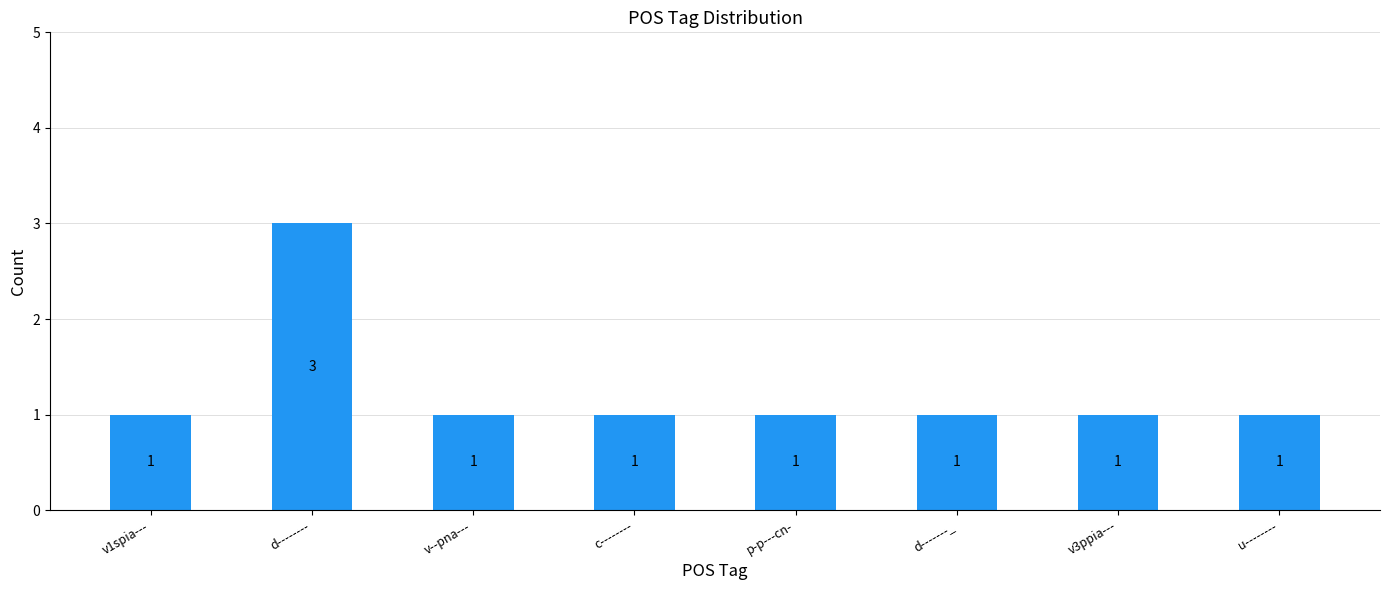

Reading right to left, list all the values displayed in this chart.

u--------=1	v3ppia---=1	d-------_=1	p-p---cn-=1	c--------=1	v--pna---=1	d--------=3	v1spia---=1